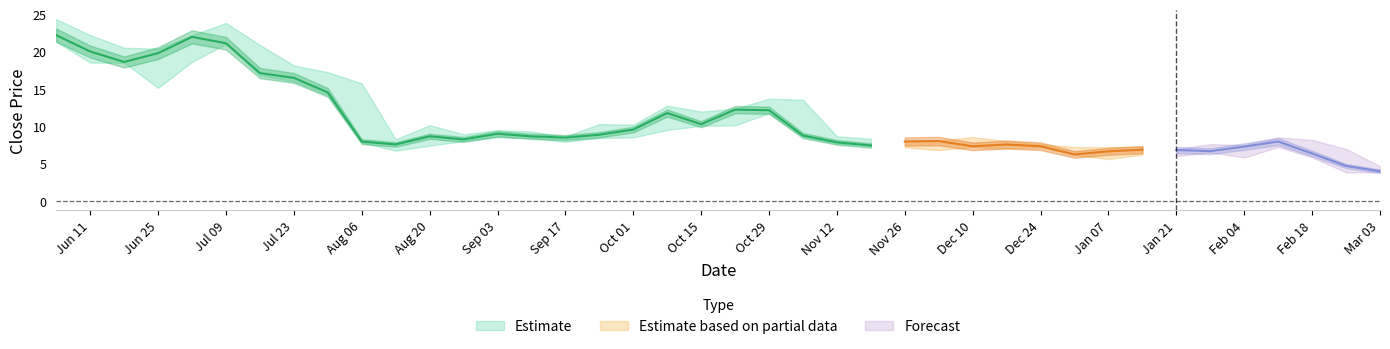

What is the difference between the maximum and minimum values in the close series?

18.2